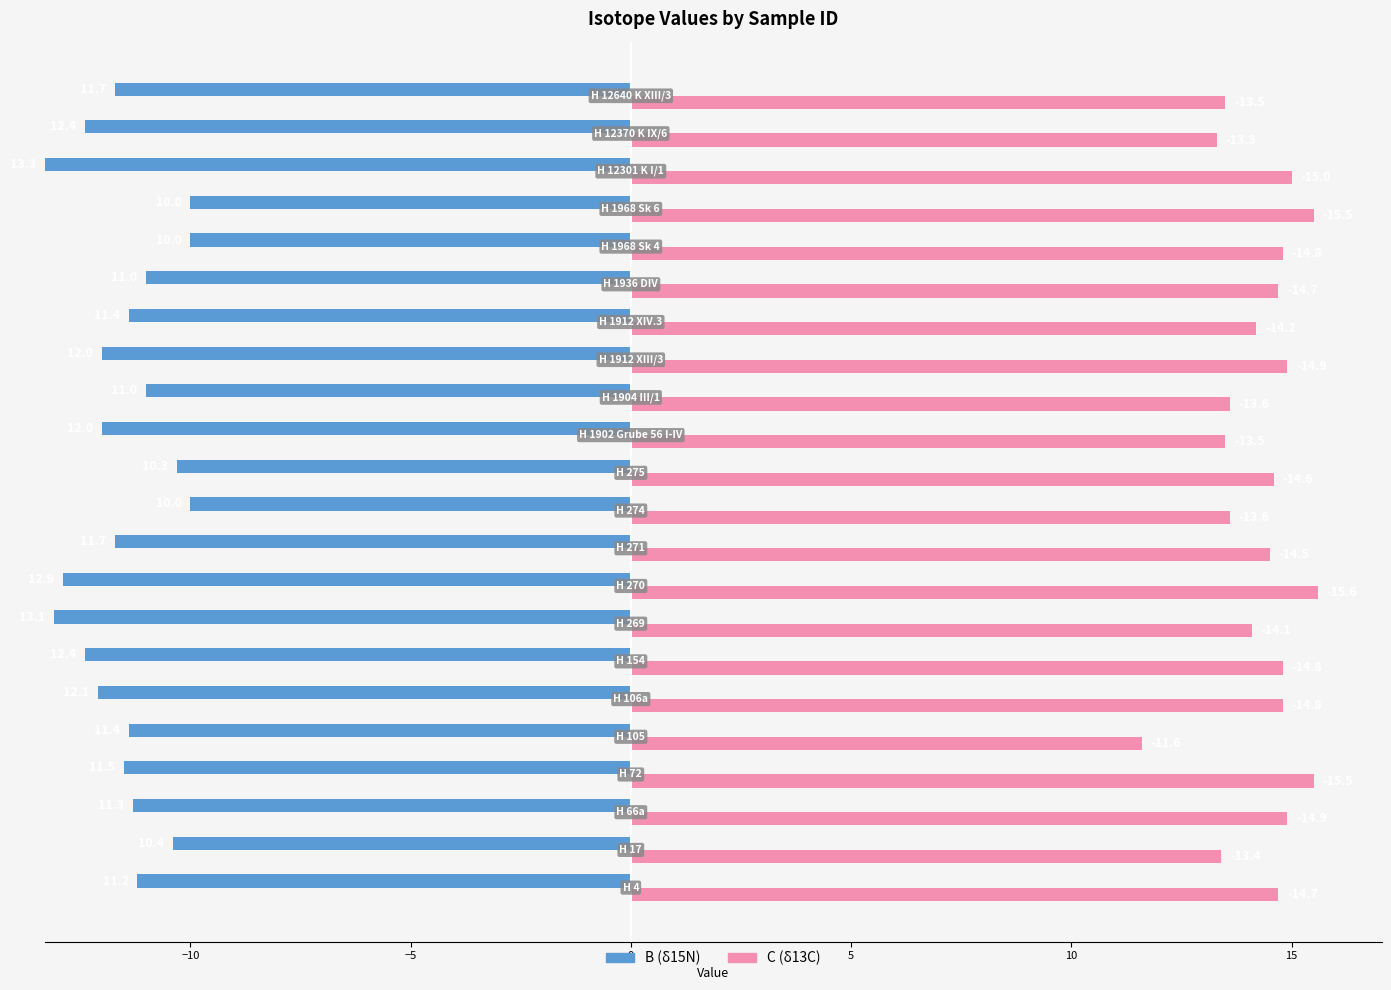

How many bars are there in each group?

2